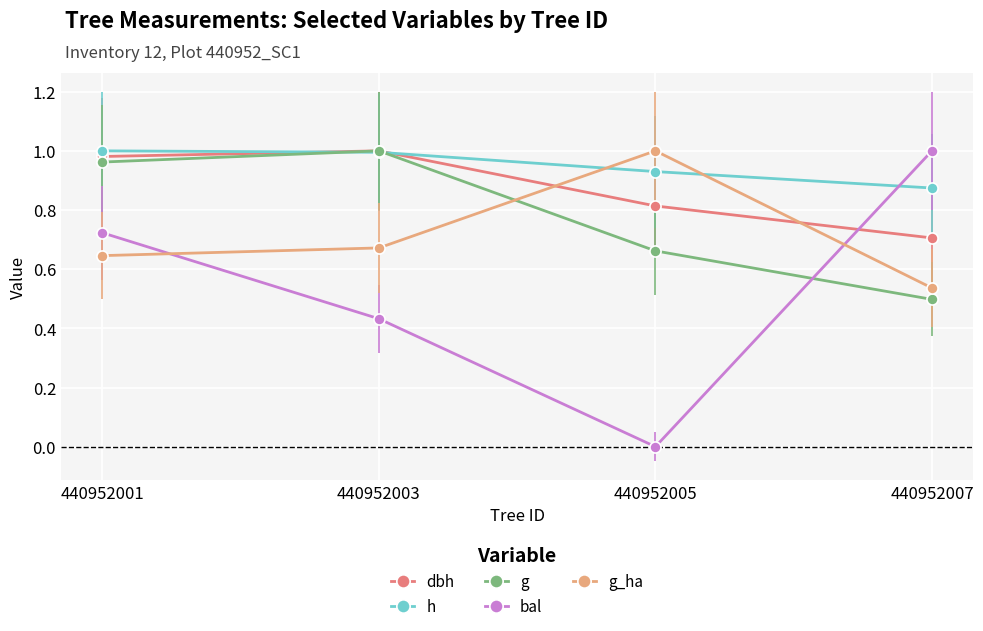

At how many categories does at least one series exceed 0?

4